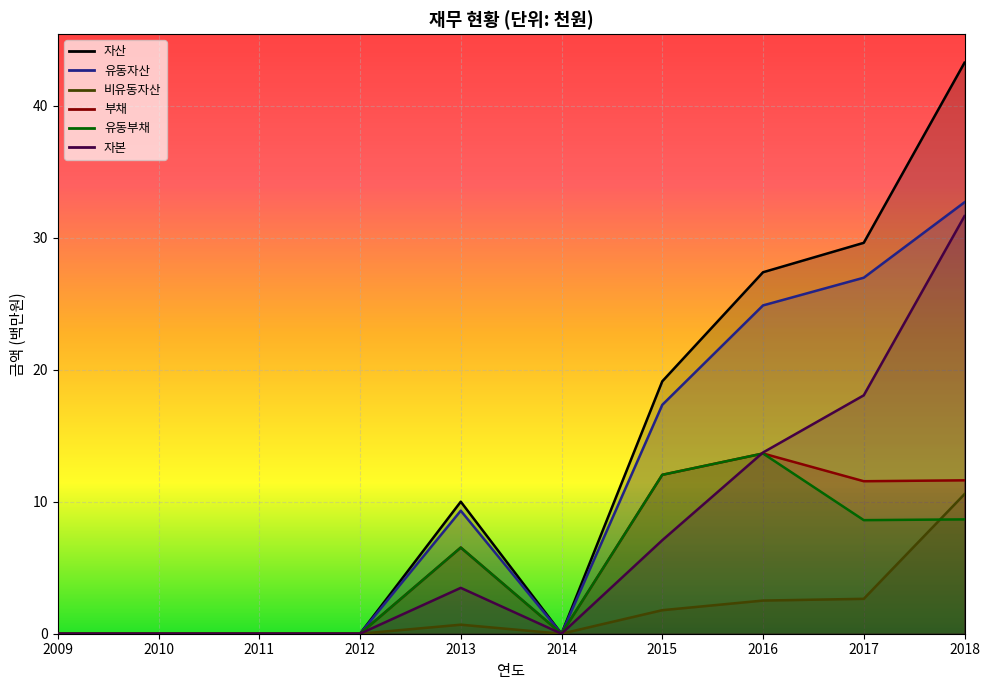

At which label is 유동부채 closest to 6?

2013